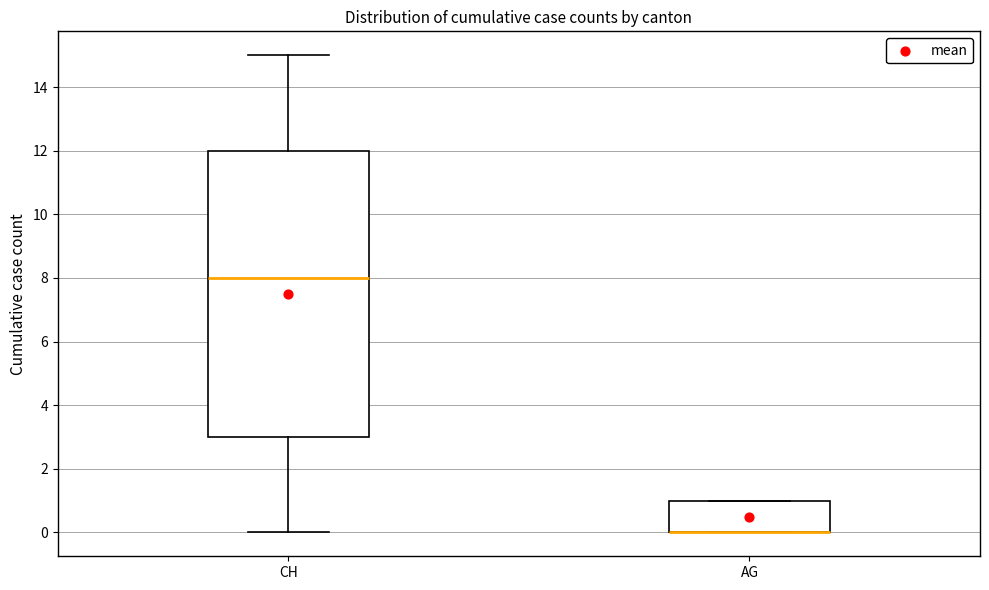

Comparing the boxes themselves (not the whiskers), which one is the tallest?

CH